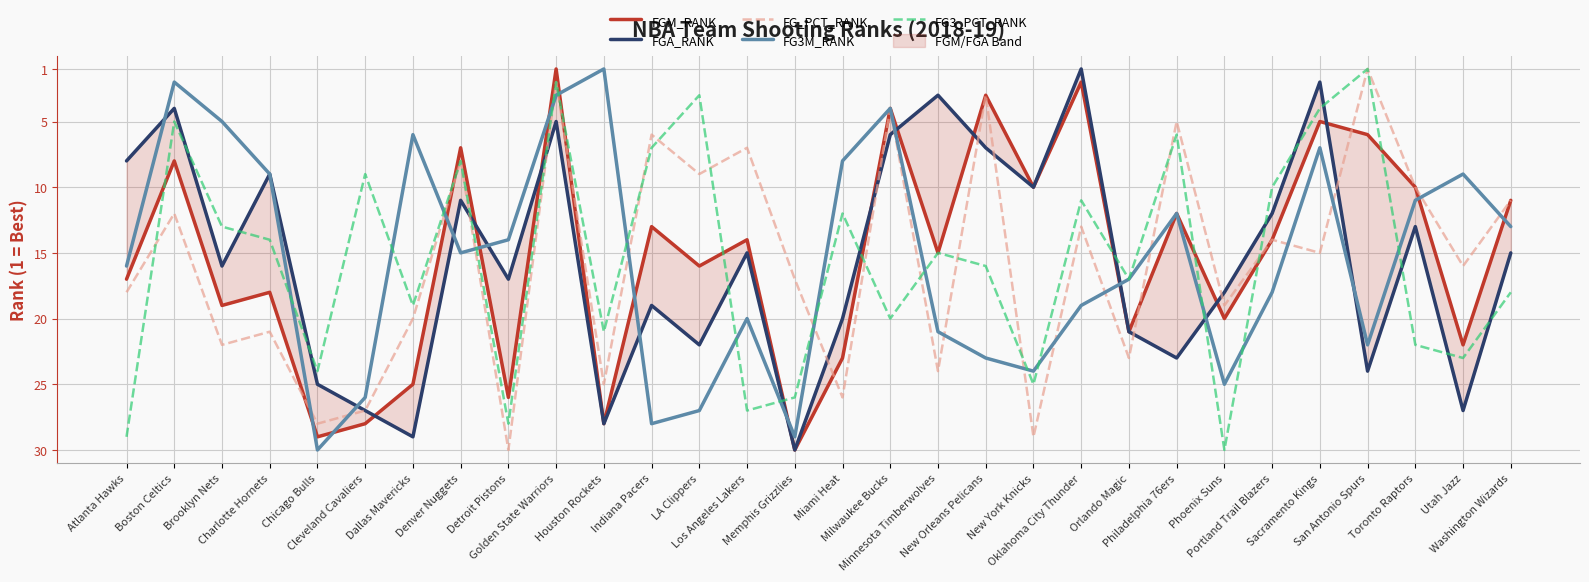

How many values in the FG3M_RANK series are below 16?

15